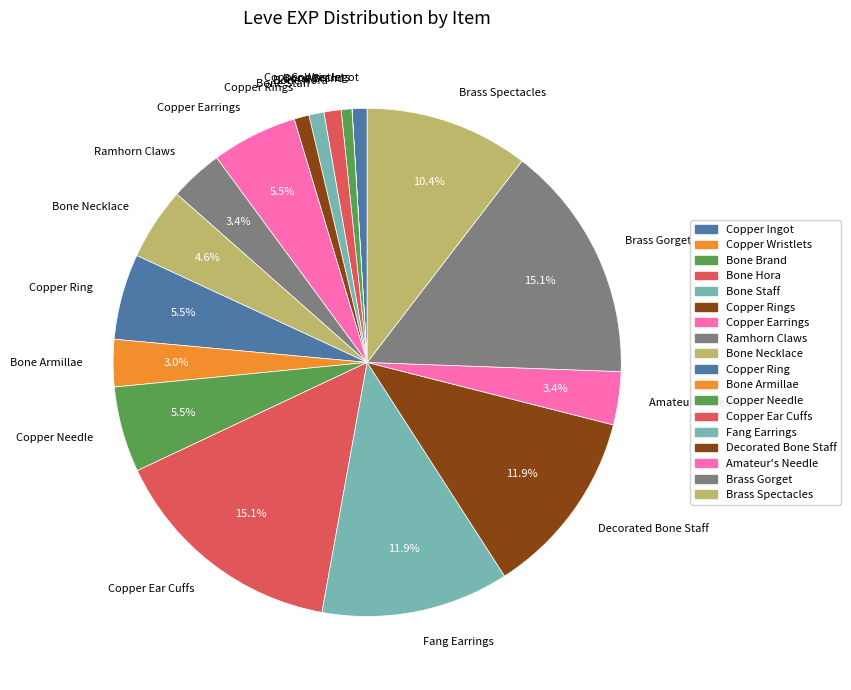

To the nearest percent, what is the average slice percentage?

6%